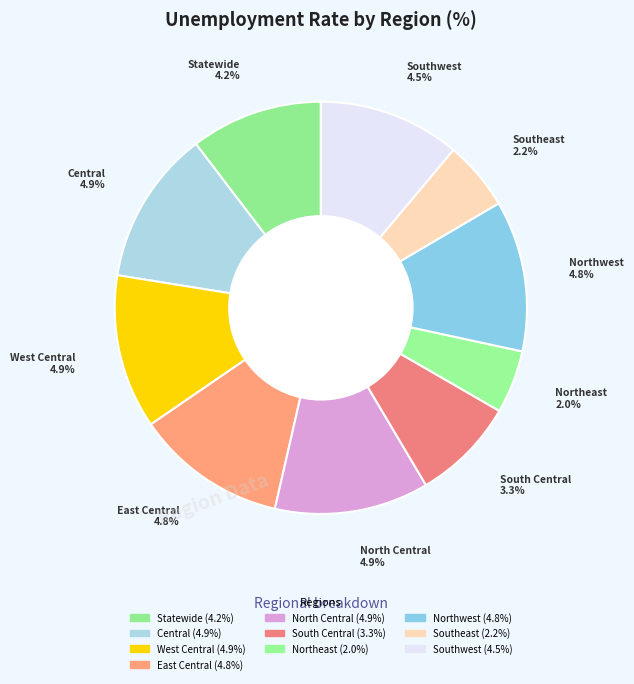

To the nearest percent, what percentage of the pie is Statewide?

10%